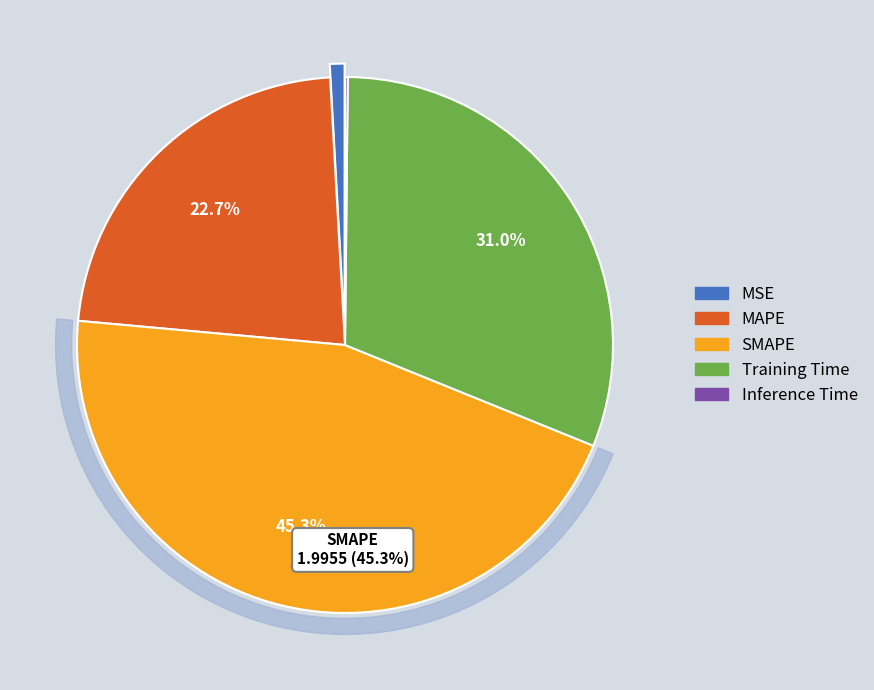

To the nearest percent, what is the average slice percentage?

20%